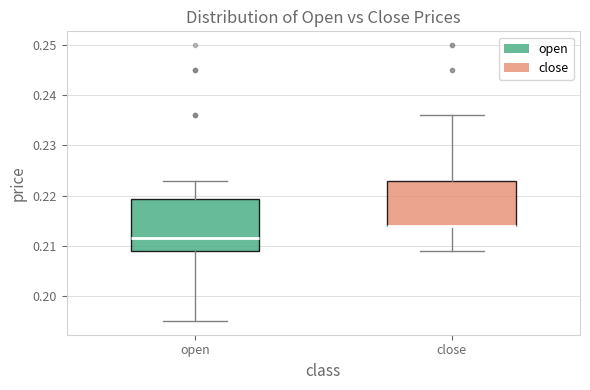

Reading left to right, transcribe this box plot: for each box, give where its median line is, the range the box spans, and where its two whiskers end, as read against the y-axis. The values are not printed on the chart, so give them approximately, as read against the axis.

open: median 0.212, box 0.209 to 0.219, whiskers 0.195 to 0.223
close: median 0.214 (drawn on the box's lower edge), box 0.214 to 0.223, whiskers 0.209 to 0.236